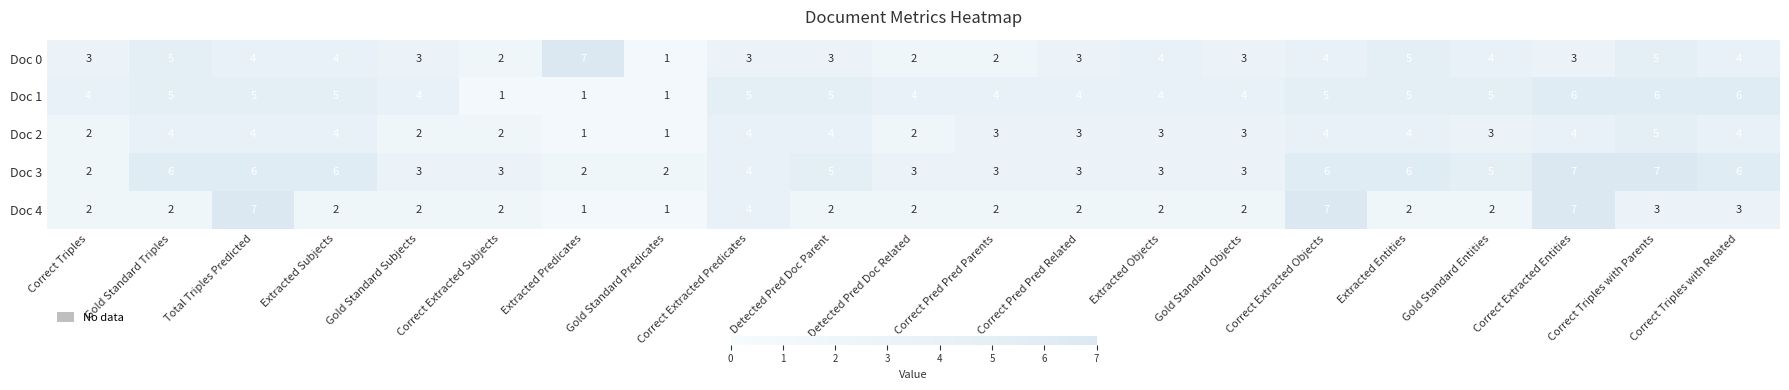

Which series has the largest total across all categories?

Doc 3